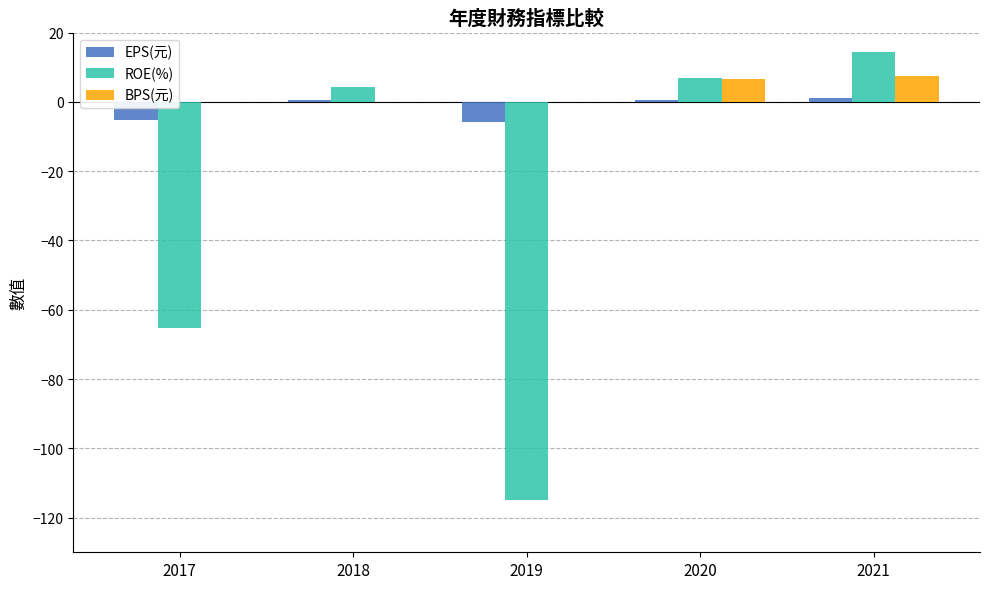

What is the sum of all EPS(元) values?

-9.3